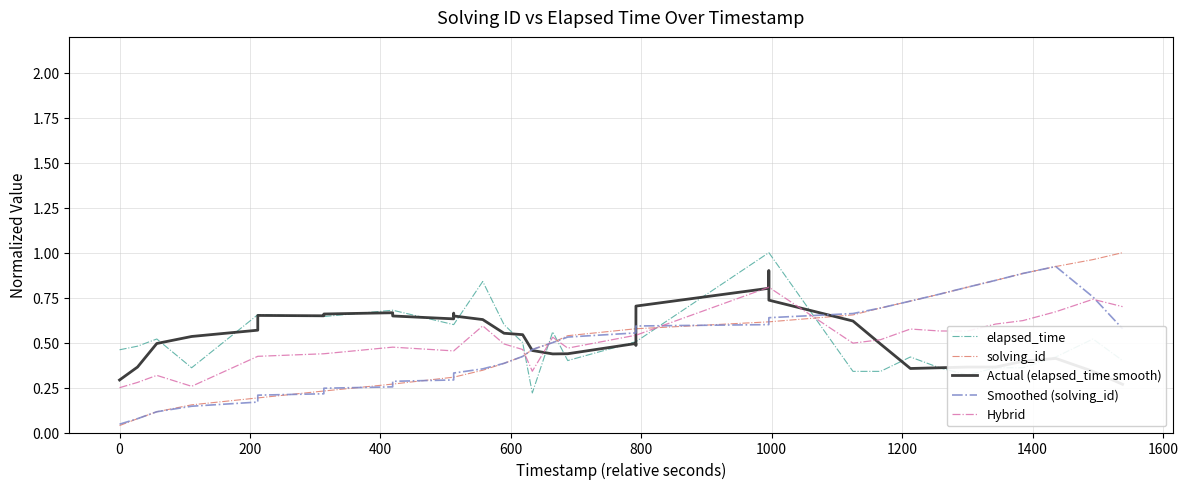

Is it true that solving_id equals 0.3 at 1000?

False